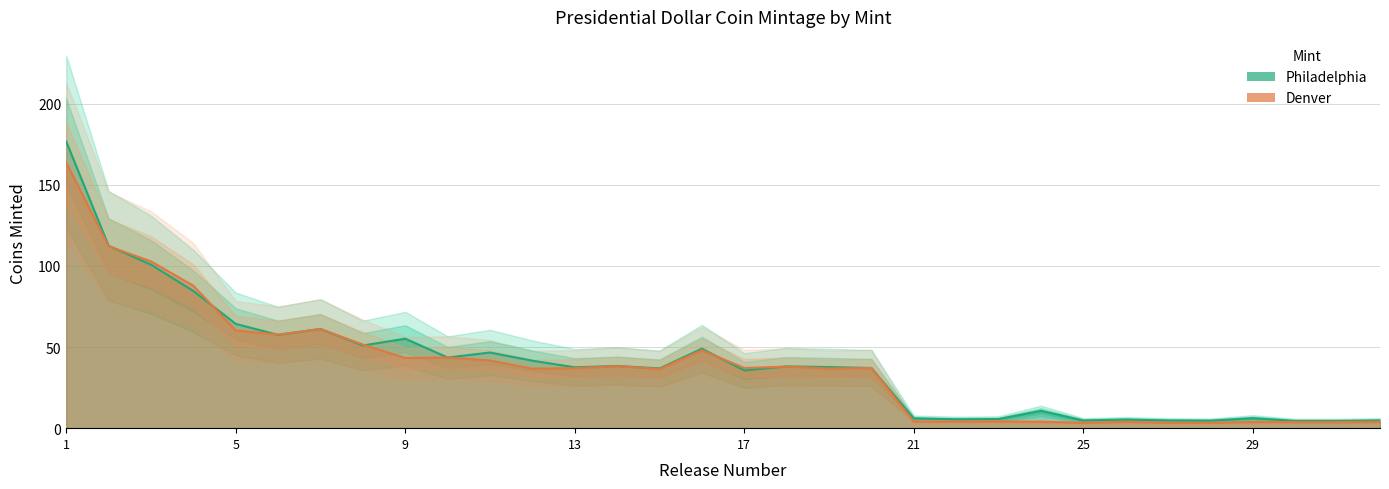

True or false: Denver has more than 0 points higher than both neighbors.

True